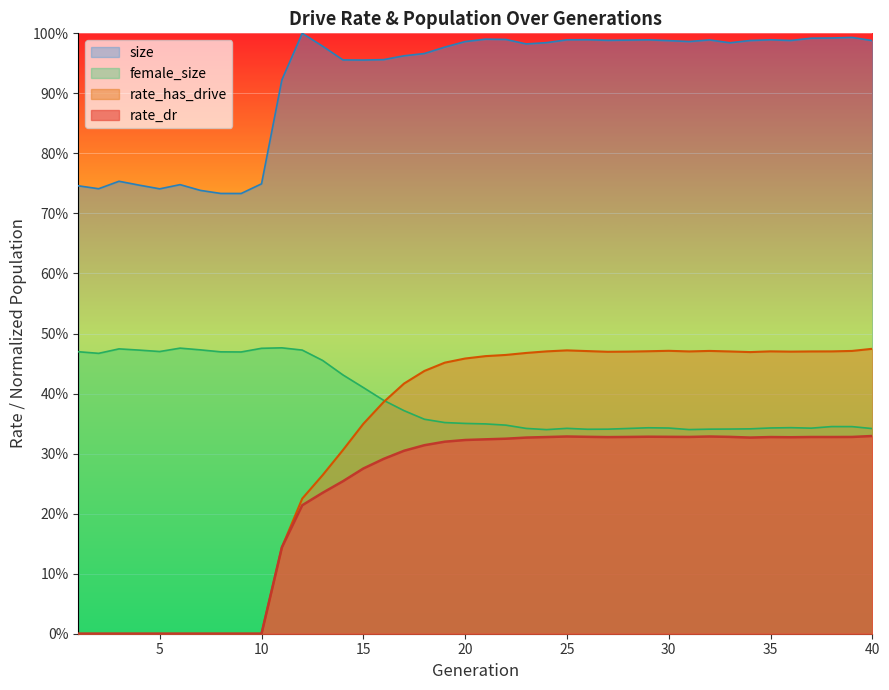

Which series has the widest spread of values?

rate_has_drive